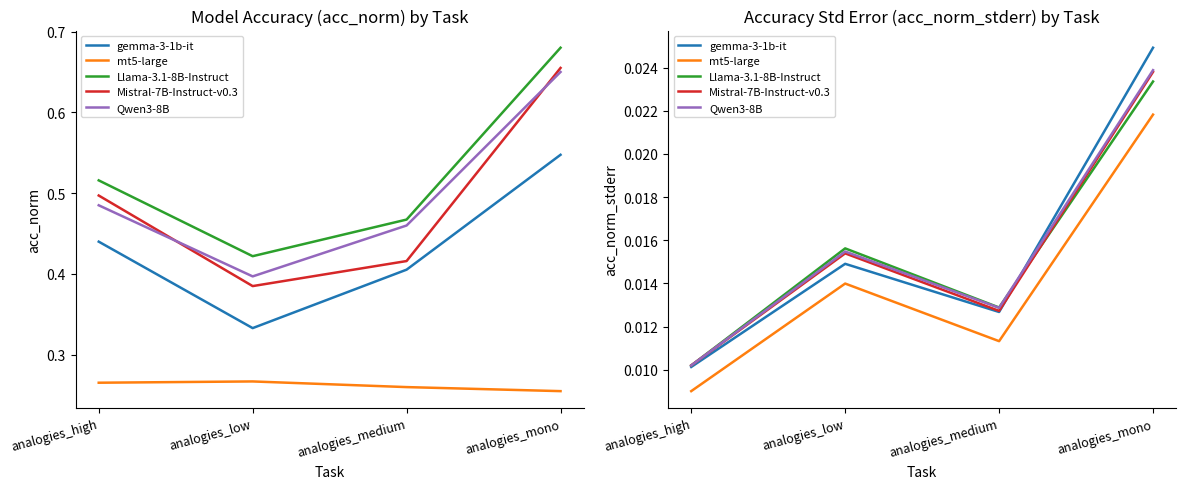

At analogies_mono, list the series in order from largest to smallest.

gemma-3-1b-it, Qwen3-8B, Mistral-7B-Instruct-v0.3, Llama-3.1-8B-Instruct, mt5-large